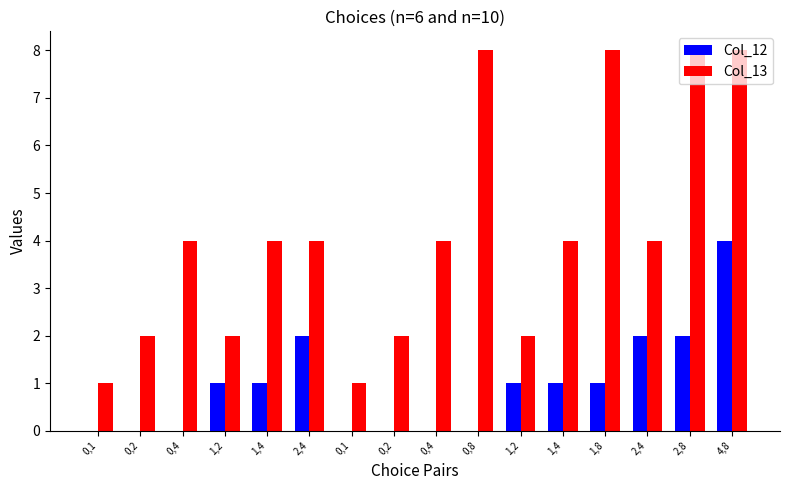

How many distinct data groups are displayed?

2